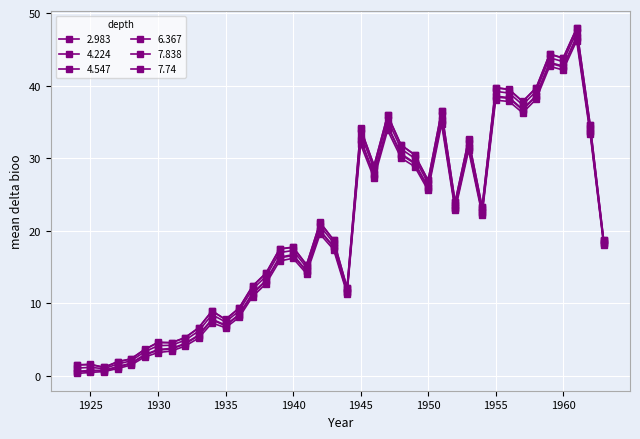

Reading left to right, what are all the values shown in this chart?

2.983: 1924=0.3	1925=0.5	1926=0.6	1927=1.0	1928=1.5	1929=2.6	1930=3.2	1931=3.4	1932=4.1	1933=5.2	1934=7.3	1935=6.7	1936=8.1	1937=10.9	1938=12.7	1939=15.8	1940=16.2	1941=14.1	1942=19.5	1943=17.4	1944=11.4	1945=31.9	1946=27.2	1947=33.9	1948=30.0	1949=28.9	1950=25.6	1951=34.7	1952=22.8	1953=31.1	1954=22.2	1955=38.0	1956=37.8	1957=36.3	1958=38.1	1959=42.7	1960=42.2	1961=46.2	1962=33.4	1963=18.1
4.224: 1924=0.6	1925=0.7	1926=0.7	1927=1.2	1928=1.7	1929=2.9	1930=3.6	1931=3.7	1932=4.4	1933=5.6	1934=7.7	1935=6.9	1936=8.4	1937=11.3	1938=13.1	1939=16.3	1940=16.6	1941=14.4	1942=20.0	1943=17.8	1944=11.6	1945=32.5	1946=27.7	1947=34.4	1948=30.5	1949=29.3	1950=25.9	1951=35.2	1952=23.1	1953=31.5	1954=22.5	1955=38.5	1956=38.3	1957=36.7	1958=38.5	1959=43.1	1960=42.6	1961=46.6	1962=33.7	1963=18.3
4.547: 1924=0.6	1925=0.8	1926=0.8	1927=1.3	1928=1.8	1929=2.9	1930=3.6	1931=3.8	1932=4.5	1933=5.6	1934=7.8	1935=7.0	1936=8.5	1937=11.4	1938=13.2	1939=16.4	1940=16.7	1941=14.5	1942=20.1	1943=17.9	1944=11.6	1945=32.6	1946=27.8	1947=34.5	1948=30.6	1949=29.4	1950=26.0	1951=35.3	1952=23.2	1953=31.6	1954=22.6	1955=38.6	1956=38.4	1957=36.8	1958=38.7	1959=43.2	1960=42.7	1961=46.8	1962=33.8	1963=18.3
6.367: 1924=1.1	1925=1.2	1926=1.0	1927=1.6	1928=2.1	1929=3.3	1930=4.2	1931=4.2	1932=4.9	1933=6.2	1934=8.5	1935=7.4	1936=9.0	1937=12.0	1938=13.7	1939=17.0	1940=17.3	1941=15.0	1942=20.7	1943=18.4	1944=11.9	1945=33.5	1946=28.5	1947=35.3	1948=31.3	1949=30.0	1950=26.6	1951=36.0	1952=23.6	1953=32.1	1954=23.0	1955=39.2	1956=39.0	1957=37.4	1958=39.2	1959=43.9	1960=43.3	1961=47.4	1962=34.2	1963=18.6
7.838: 1924=1.6	1925=1.6	1926=1.2	1927=2.0	1928=2.4	1929=3.7	1930=4.6	1931=4.6	1932=5.3	1933=6.6	1934=9.0	1935=7.8	1936=9.4	1937=12.4	1938=14.2	1939=17.5	1940=17.8	1941=15.3	1942=21.2	1943=18.8	1944=12.2	1945=34.1	1946=29.0	1947=36.0	1948=31.8	1949=30.5	1950=27.0	1951=36.5	1952=24.0	1953=32.6	1954=23.3	1955=39.8	1956=39.5	1957=37.8	1958=39.7	1959=44.4	1960=43.8	1961=47.9	1962=34.6	1963=18.8
7.74: 1924=1.5	1925=1.6	1926=1.2	1927=1.9	1928=2.3	1929=3.6	1930=4.6	1931=4.6	1932=5.3	1933=6.6	1934=8.9	1935=7.8	1936=9.3	1937=12.4	1938=14.2	1939=17.5	1940=17.7	1941=15.3	1942=21.1	1943=18.7	1944=12.2	1945=34.1	1946=29.0	1947=35.9	1948=31.8	1949=30.5	1950=26.9	1951=36.5	1952=24.0	1953=32.6	1954=23.3	1955=39.7	1956=39.5	1957=37.8	1958=39.7	1959=44.4	1960=43.8	1961=47.9	1962=34.6	1963=18.7